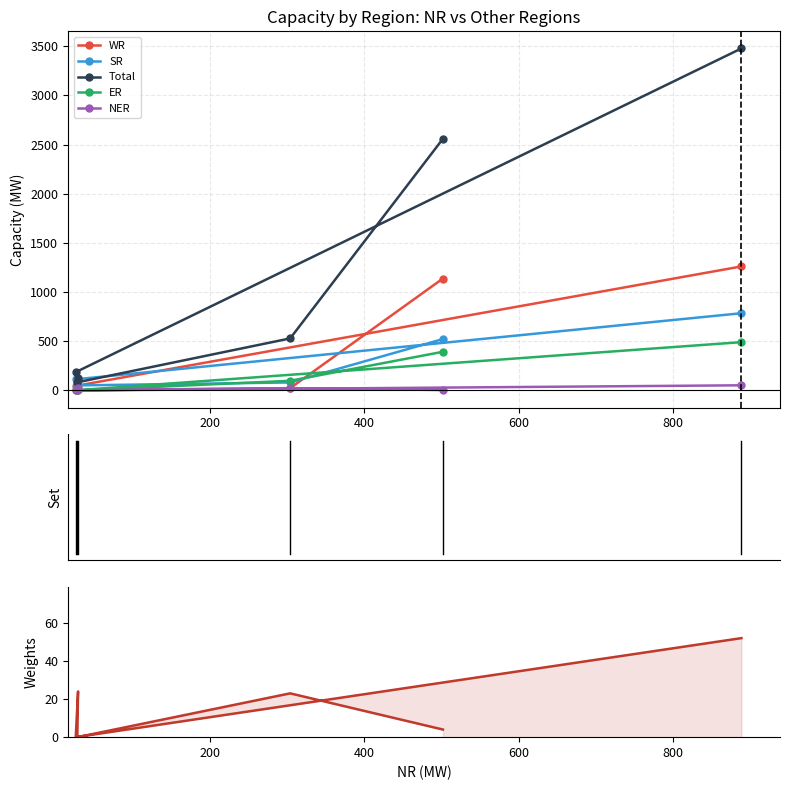

Is the value of NER at 600 greater than the value of WR at 800?

No